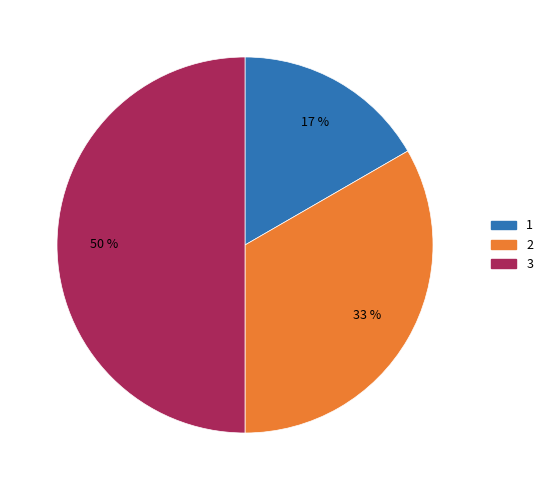

What is the largest slice in the pie chart?

3